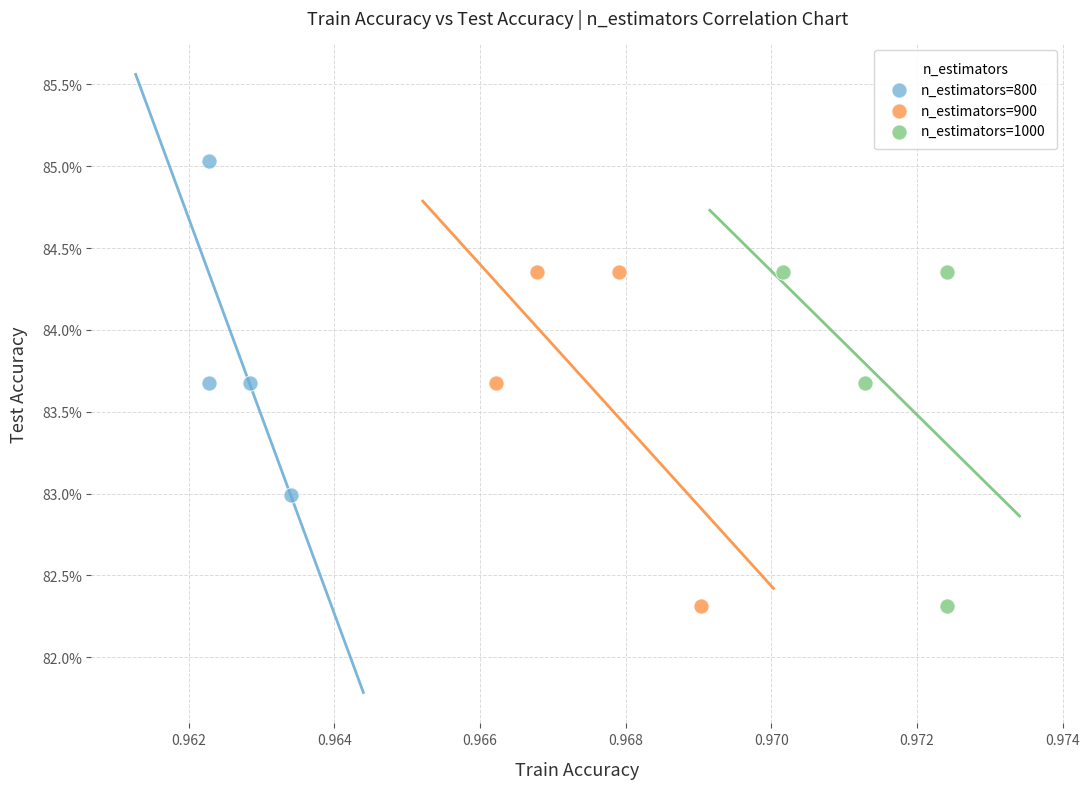

What are all the series names shown in the legend?

n_estimators=800, n_estimators=900, n_estimators=1000